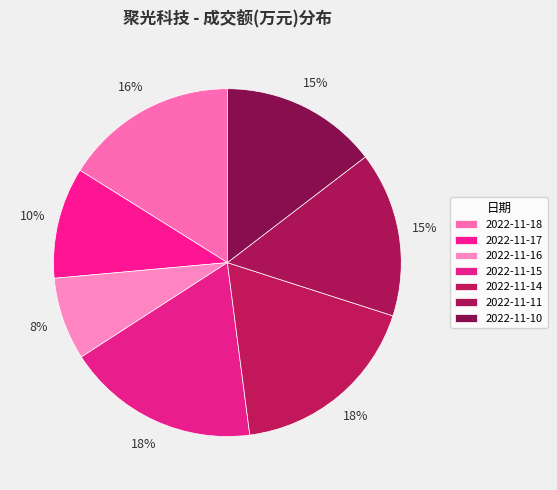

Which has a higher value, 2022-11-11 or 2022-11-17?

2022-11-11